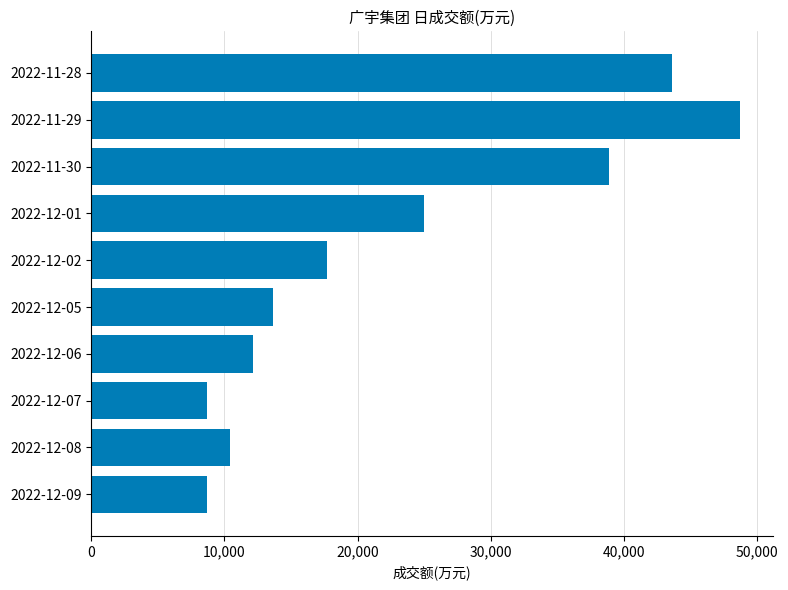

What is the smallest value displayed?

8658